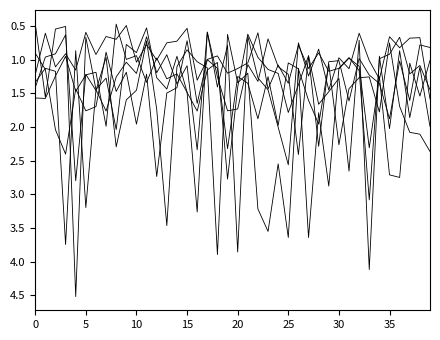

Does the chart display data point markers on the line(s)?

No